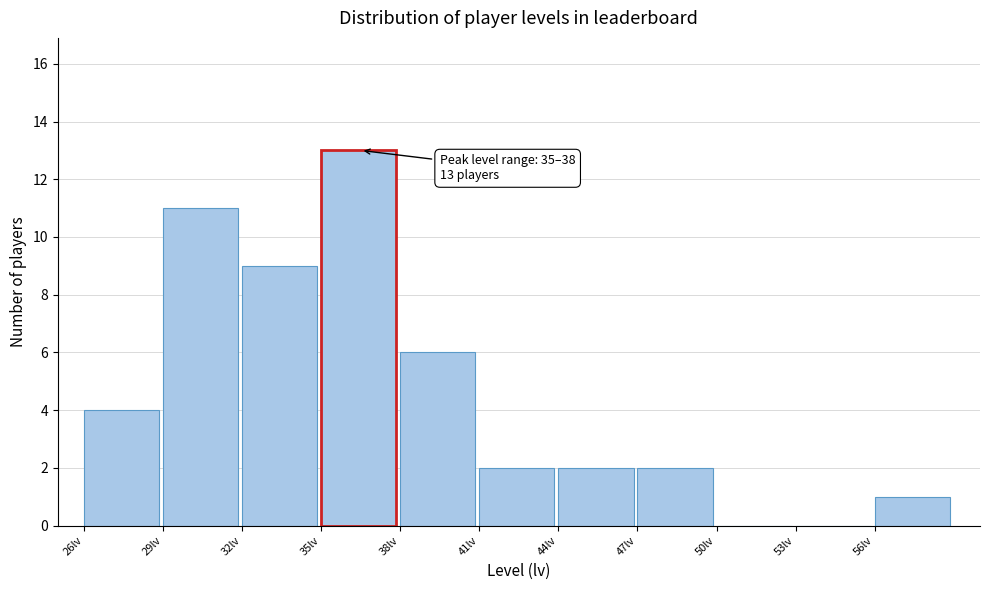

Over which range of the x-axis is the bar tallest?

35 to 38